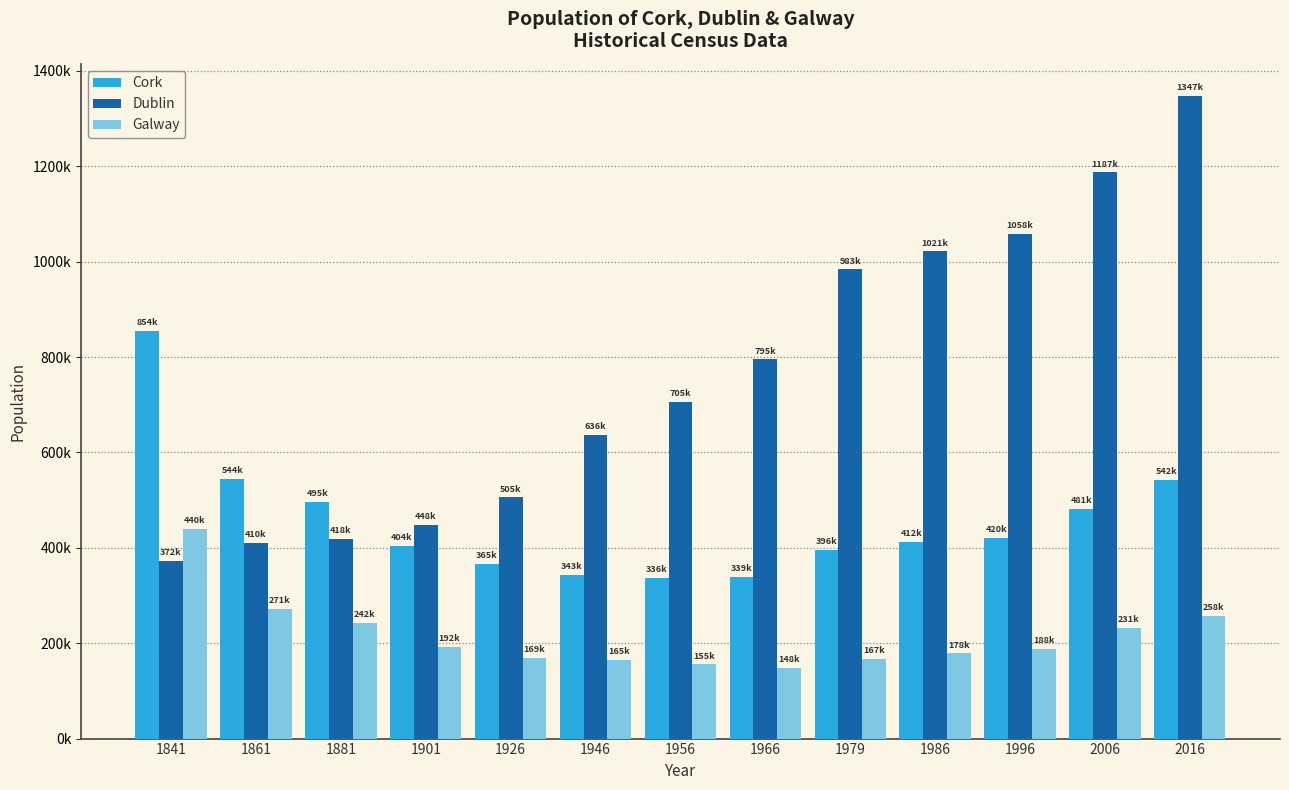

Rank the categories by Cork value from lowest to highest.

1956, 1966, 1946, 1926, 1979, 1901, 1986, 1996, 2006, 1881, 2016, 1861, 1841